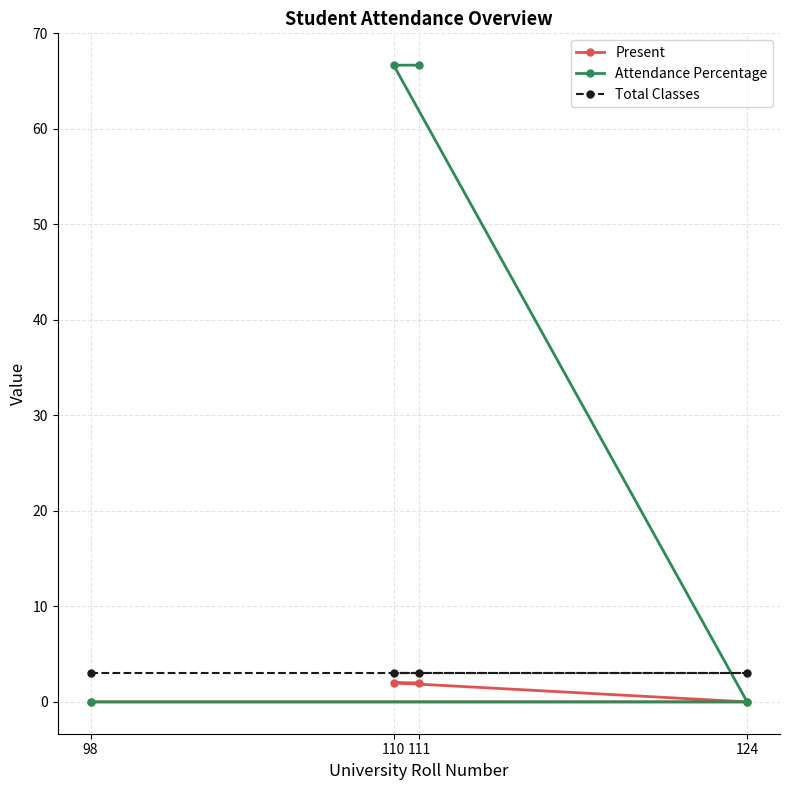

Which has a higher value, 98 or 111?

111